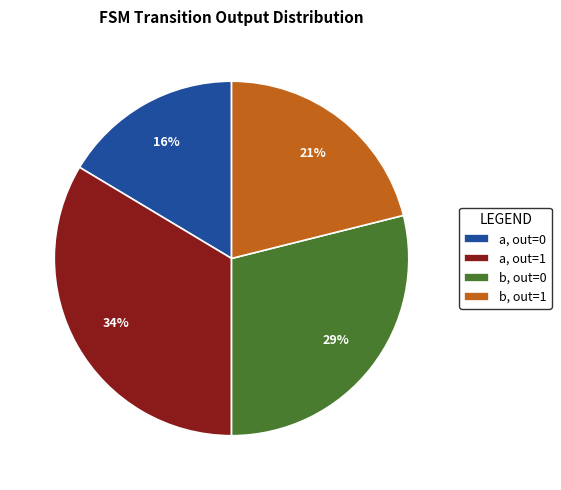

True or false: b, out=1 accounts for 13% of the total.

False